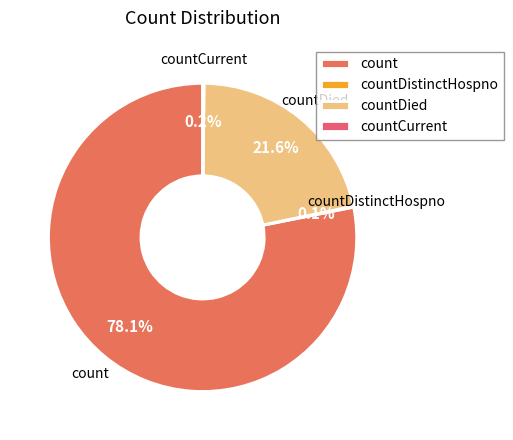

Does any single category account for the majority?

Yes